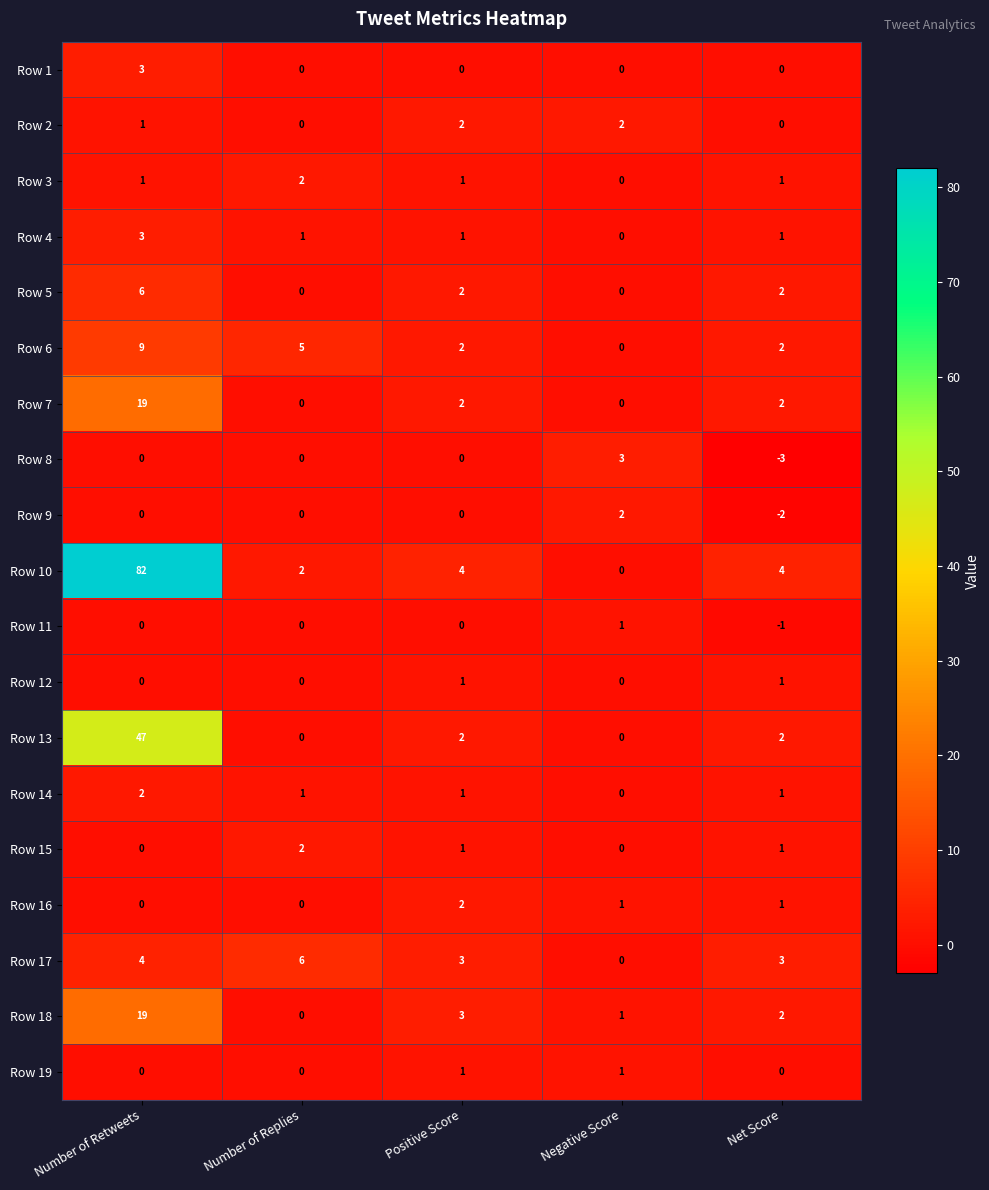

What is the smallest value displayed?

-3